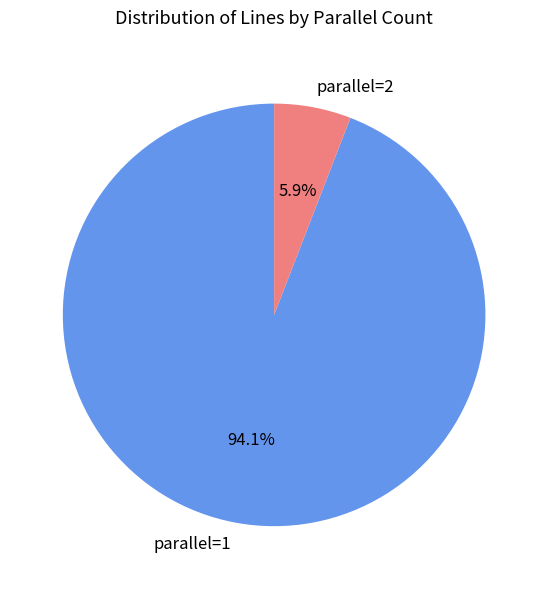

What is the smallest slice in the pie chart?

parallel=2